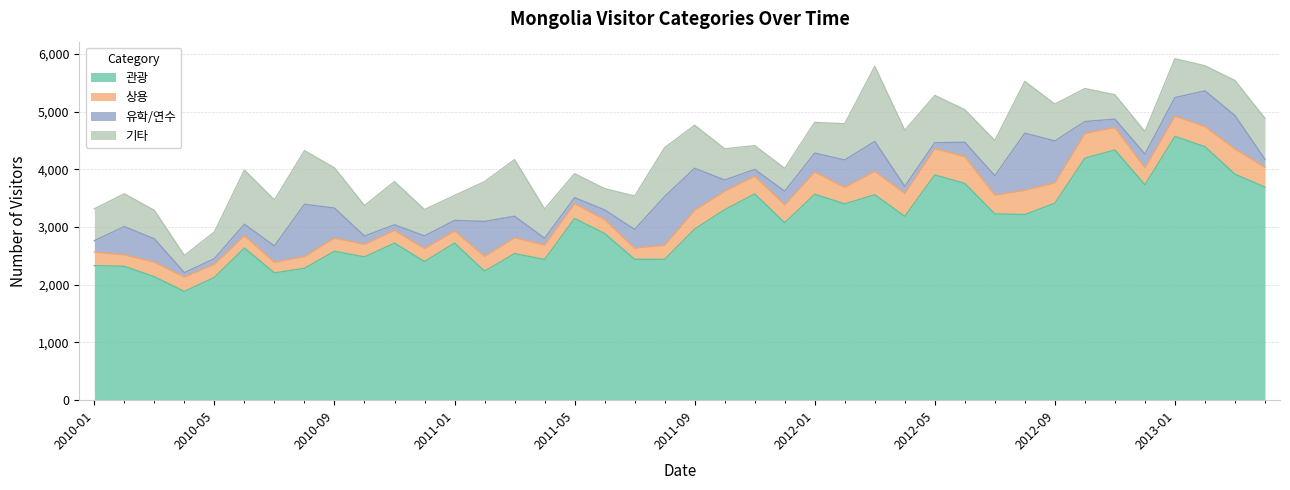

What position from the left is 2010-07?

7